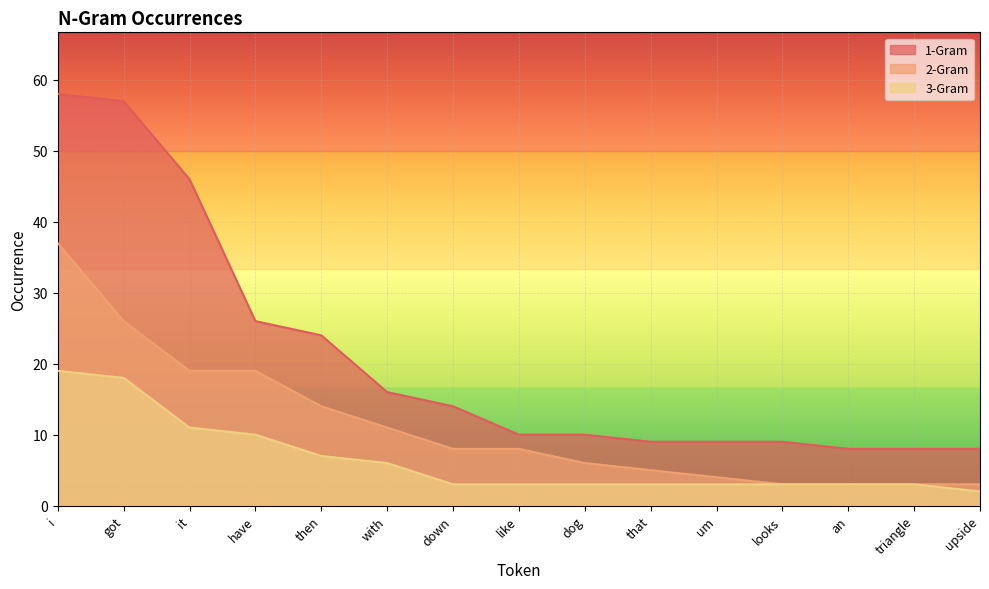

Reading left to right, what are all the values shown in this chart?

1-Gram: 58	57	46	26	24	16	14	10	10	9	9	9	8	8	8
2-Gram: 37	26	19	19	14	11	8	8	6	5	4	3	3	3	3
3-Gram: 19	18	11	10	7	6	3	3	3	3	3	3	3	3	2